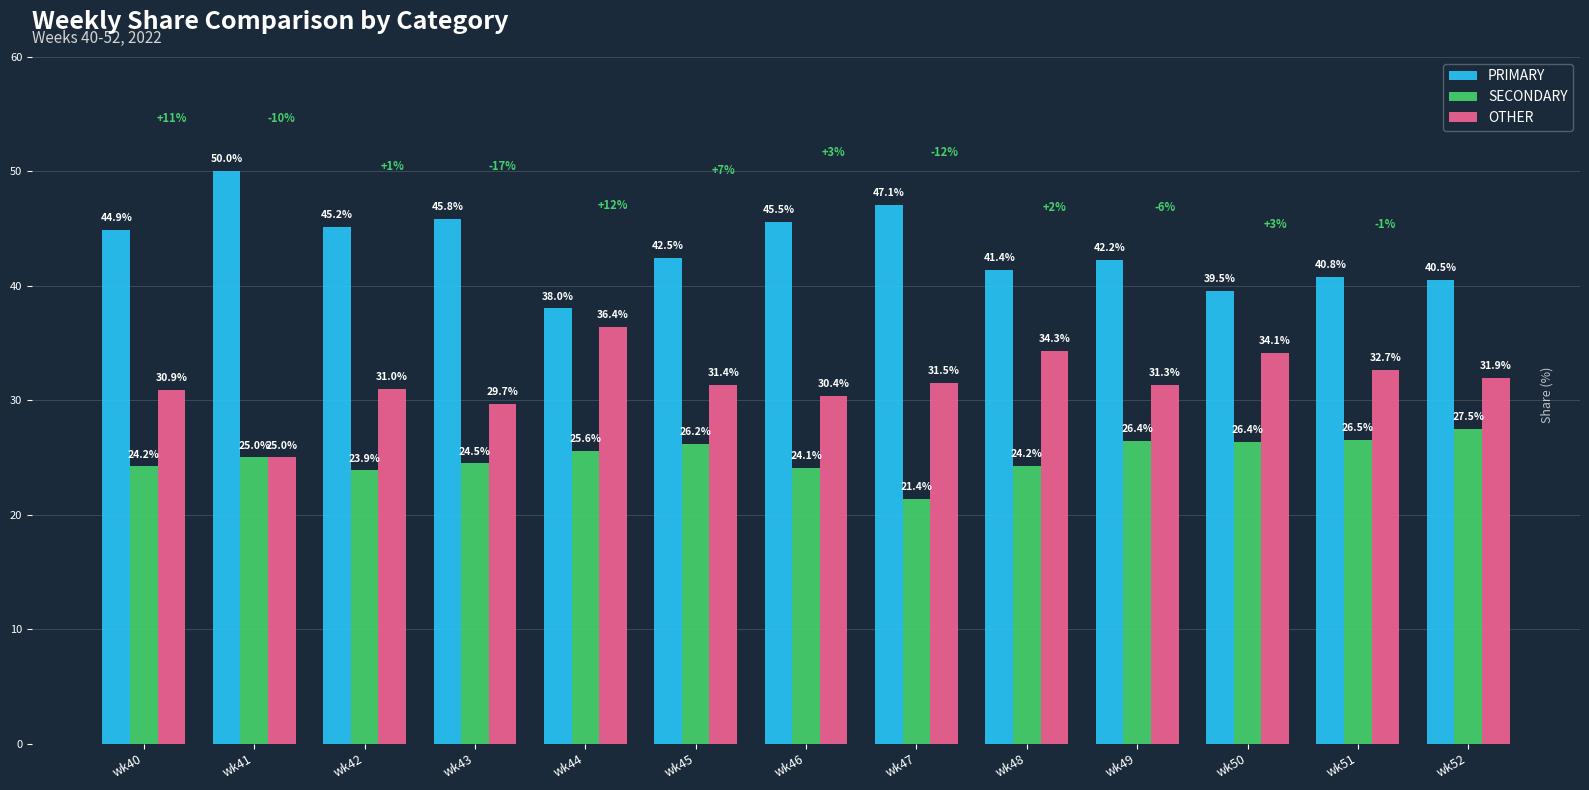

Which series has the largest range (max minus min)?

PRIMARY